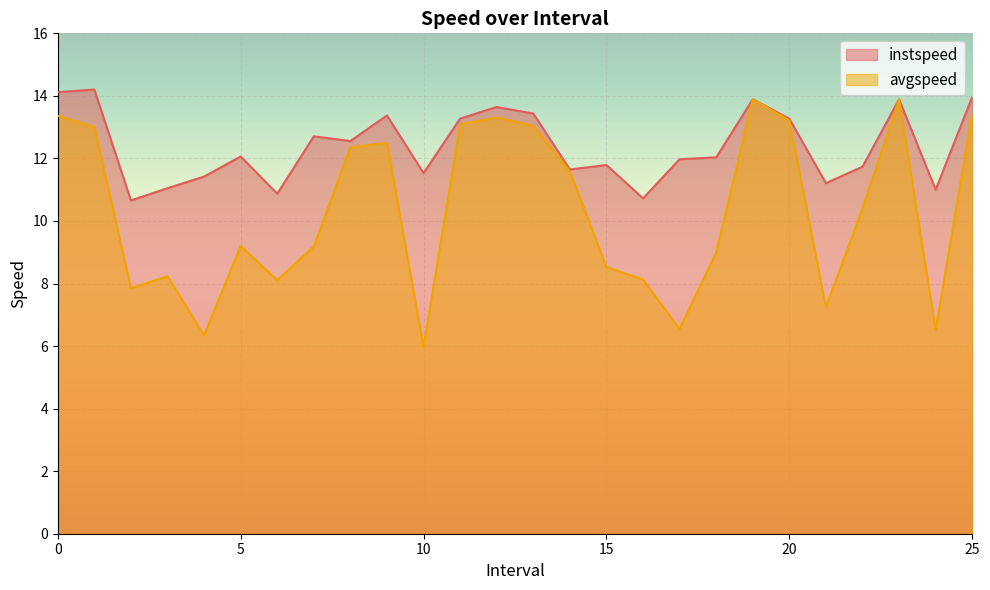

Which series has the largest range (max minus min)?

avgspeed